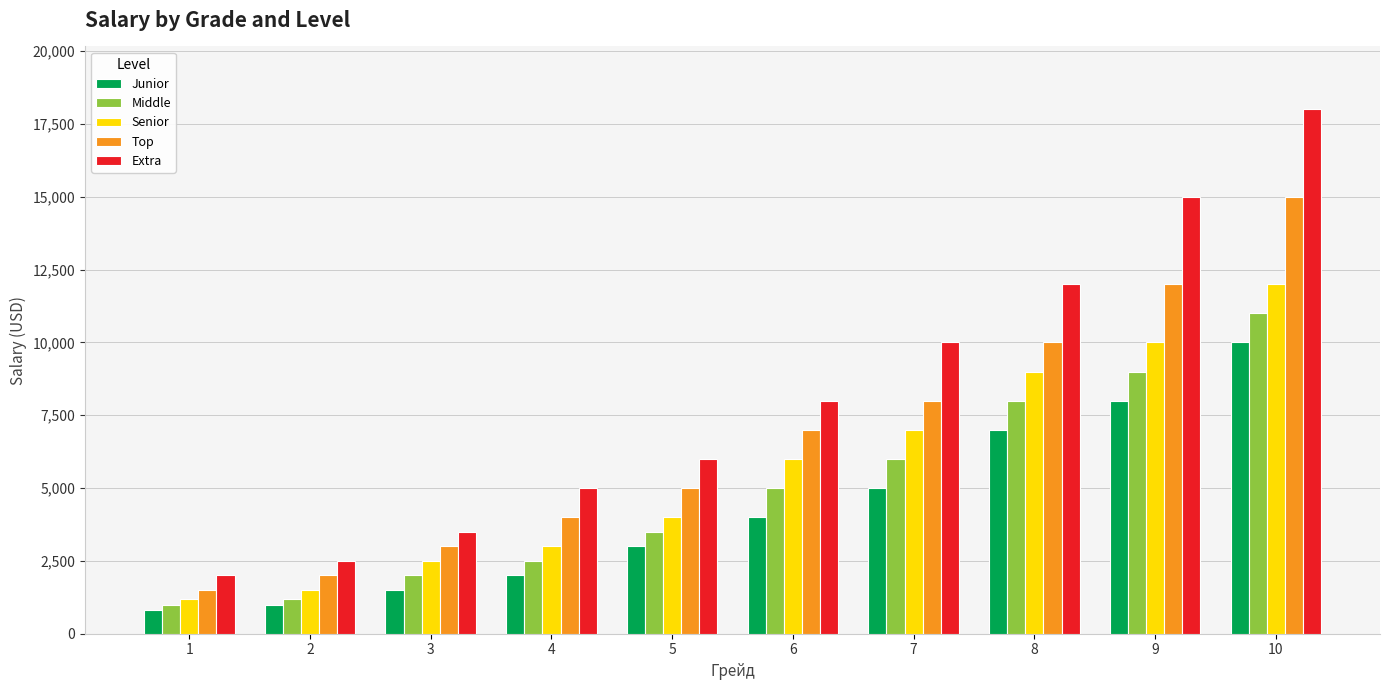

How many bars are there in total?

50